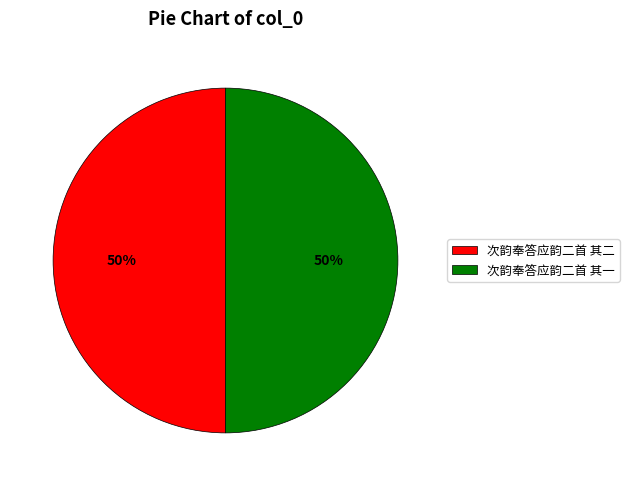

What is the ratio of the value at 次韵奉答应韵二首 其一 to the value at 次韵奉答应韵二首 其二?

1.0